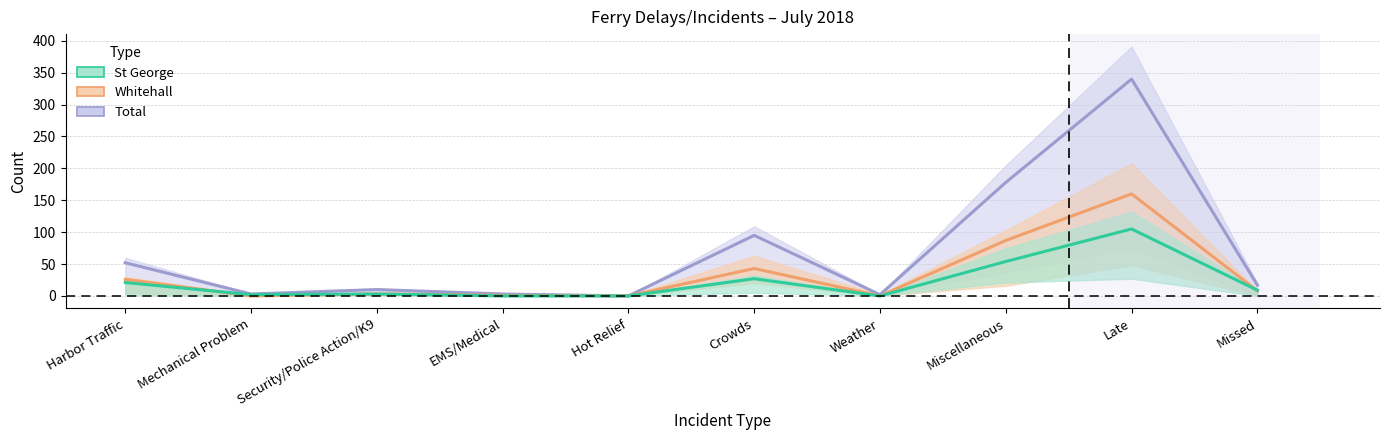

What is the sum of all weekday Whitehall values?

328